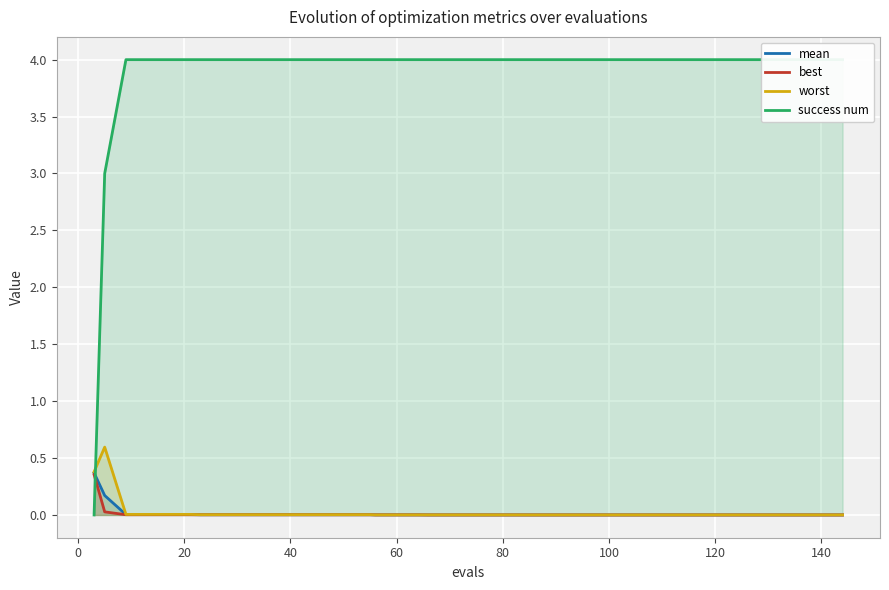

What is the sum of all worst values?

1.0